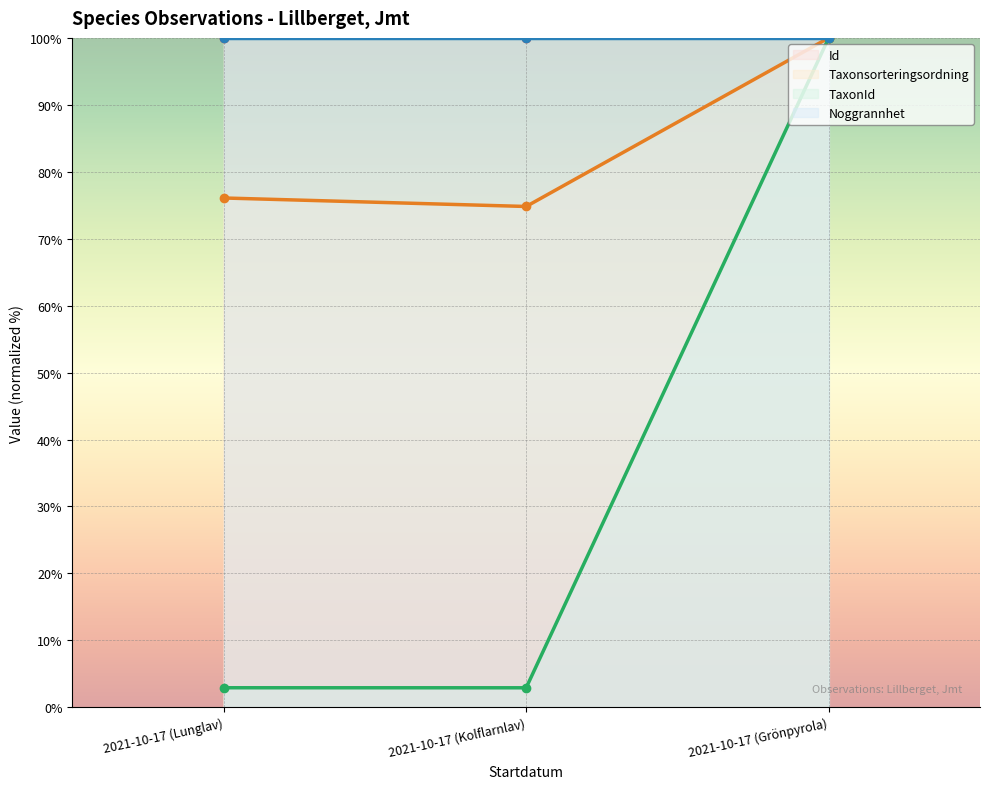

What is the label of the 1st point from the left?

2021-10-17 (Lunglav)